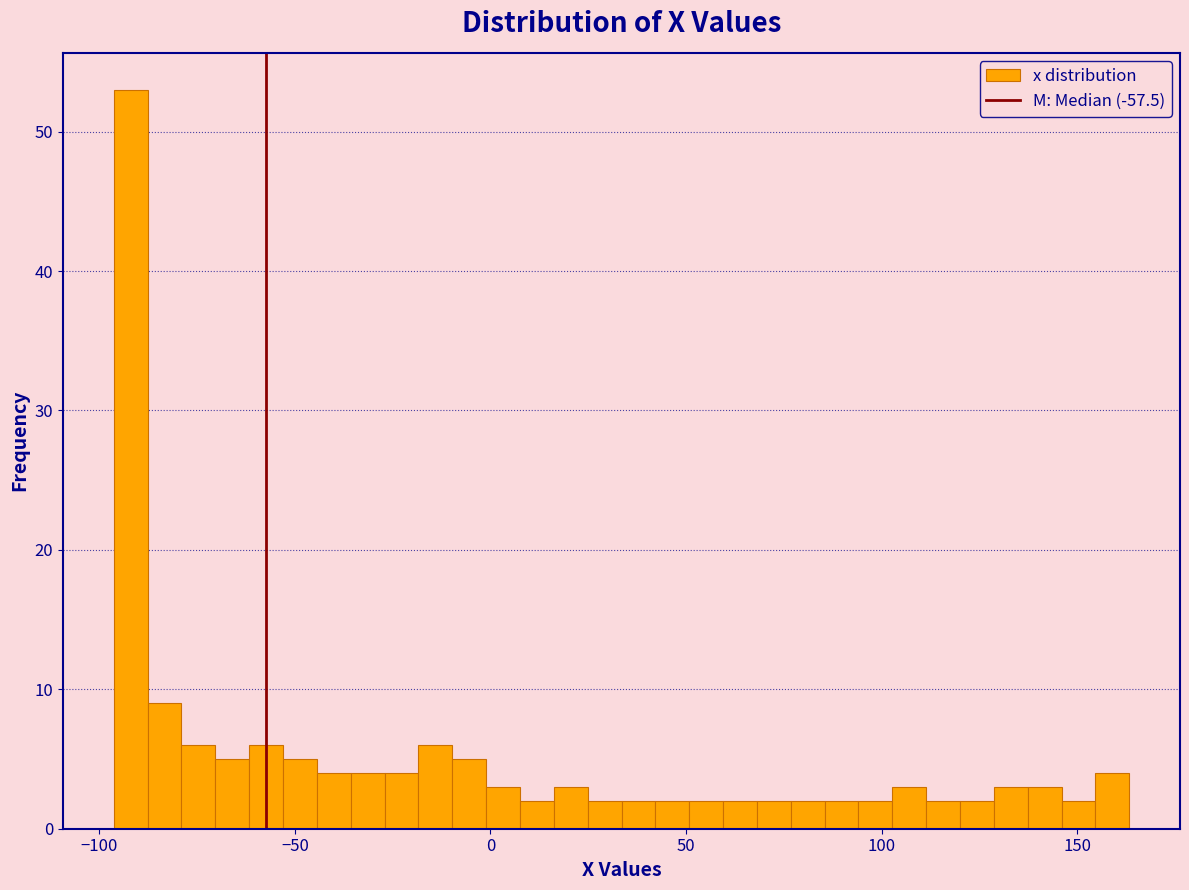

Read against the x-axis, roughly where is the centre of the tallest bar?

-90